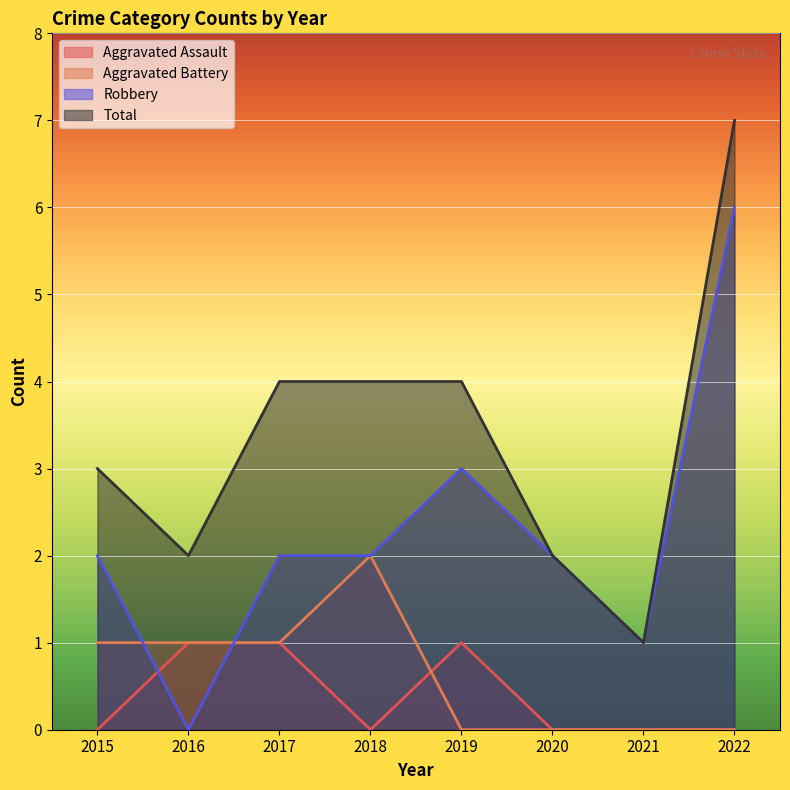

At how many categories does at least one series exceed 2?

5